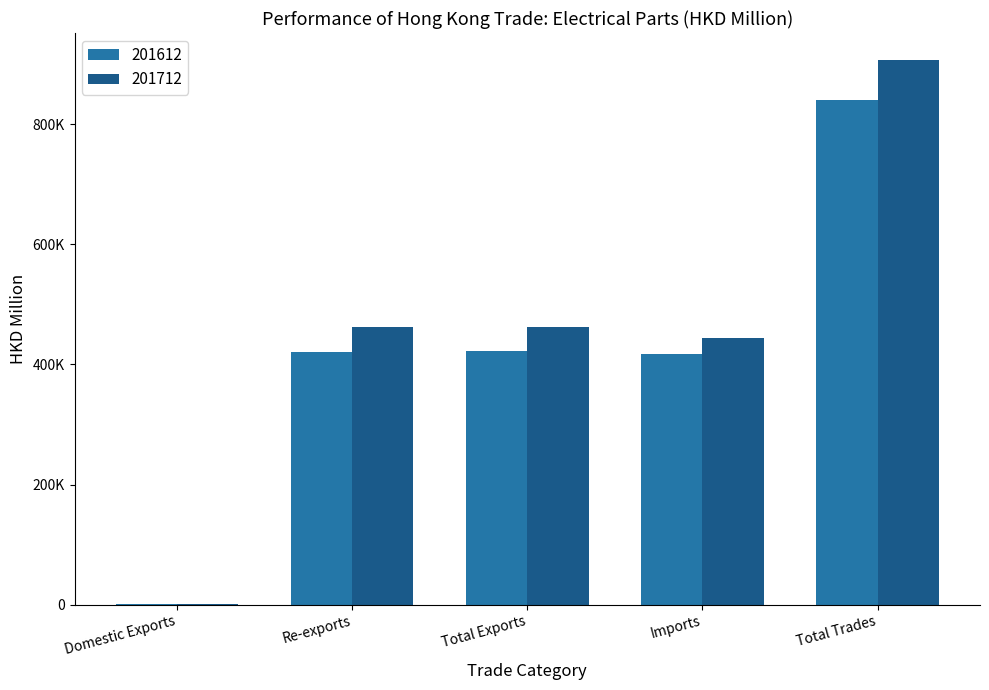

At which label does 201612 first exceed 420440?

Re-exports